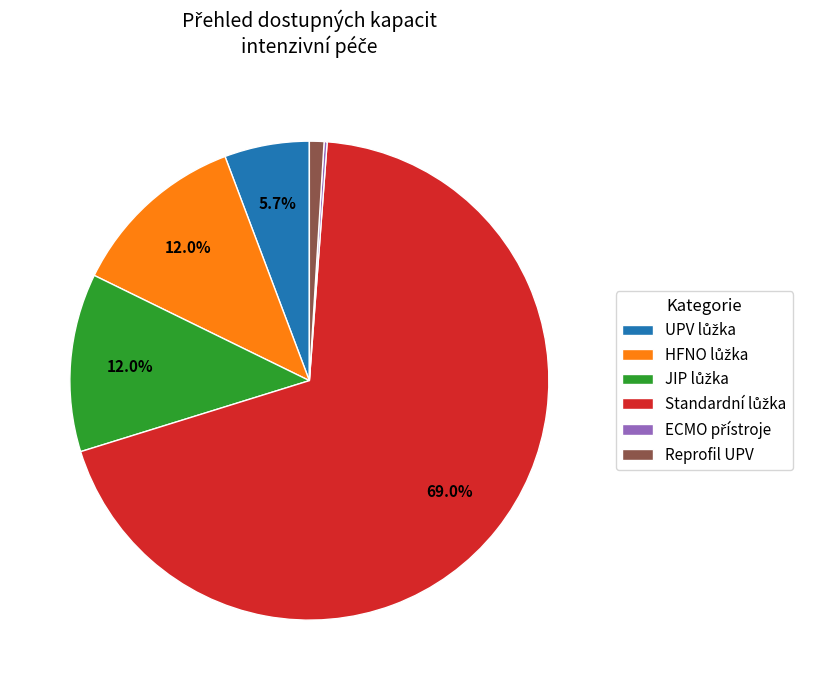

Is there any slice that represents more than half of the pie?

Yes